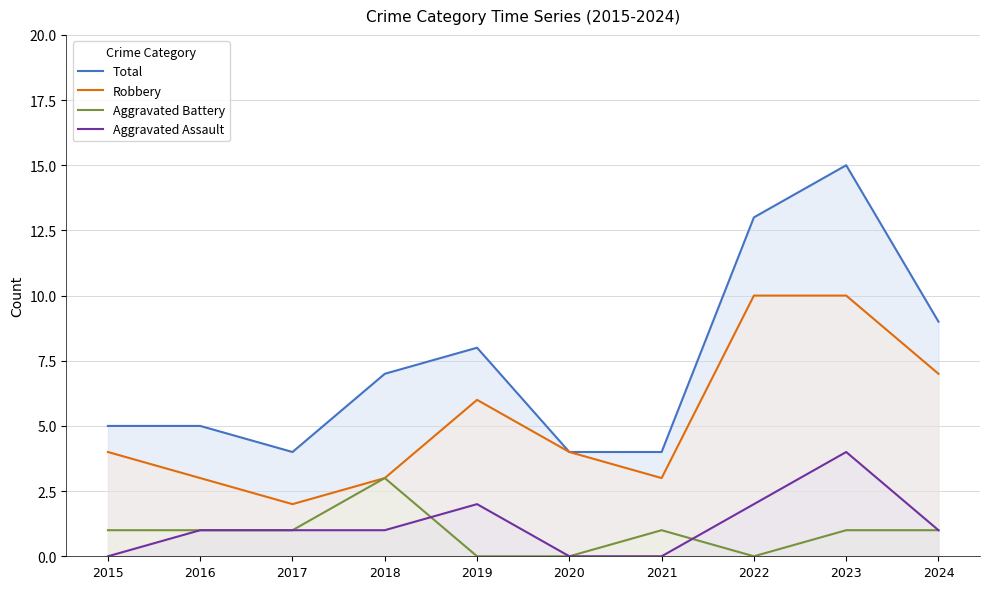

Reading left to right, extract all data points from this chart.

Total: 2015=5	2016=5	2017=4	2018=7	2019=8	2020=4	2021=4	2022=13	2023=15	2024=9
Robbery: 2015=4	2016=3	2017=2	2018=3	2019=6	2020=4	2021=3	2022=10	2023=10	2024=7
Aggravated Battery: 2015=1	2016=1	2017=1	2018=3	2019=0	2020=0	2021=1	2022=0	2023=1	2024=1
Aggravated Assault: 2015=0	2016=1	2017=1	2018=1	2019=2	2020=0	2021=0	2022=2	2023=4	2024=1